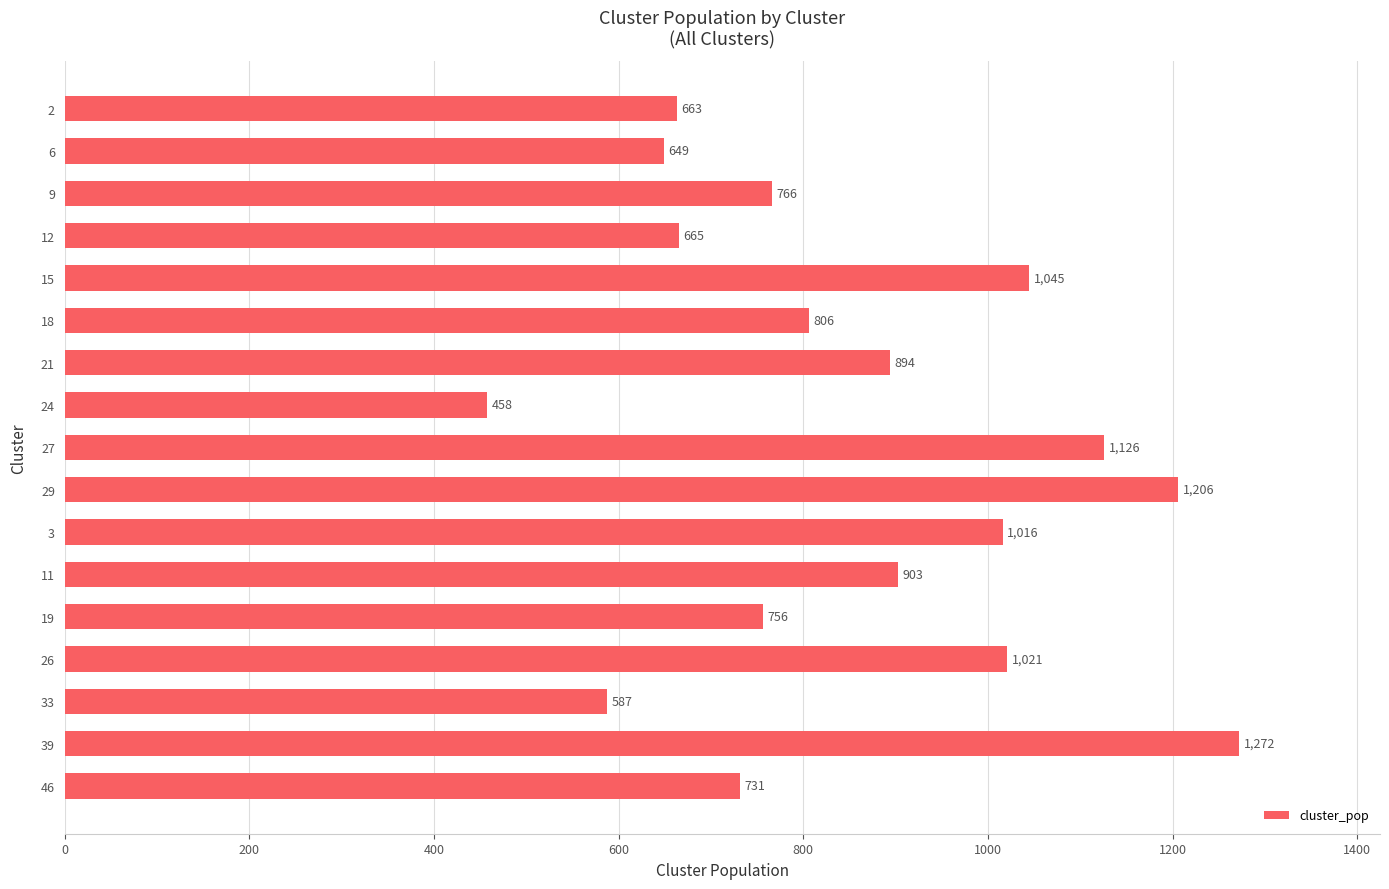

Are the bars horizontal?

Yes